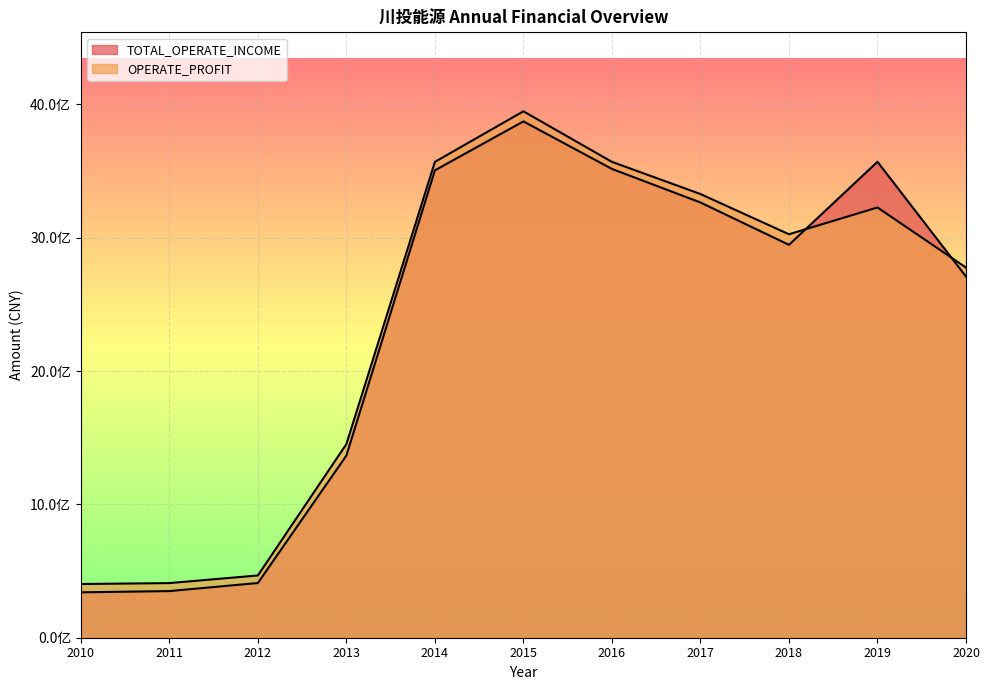

List the labels in order of TOTAL_OPERATE_INCOME value, smallest first.

2010, 2011, 2012, 2013, 2020, 2018, 2017, 2014, 2016, 2019, 2015